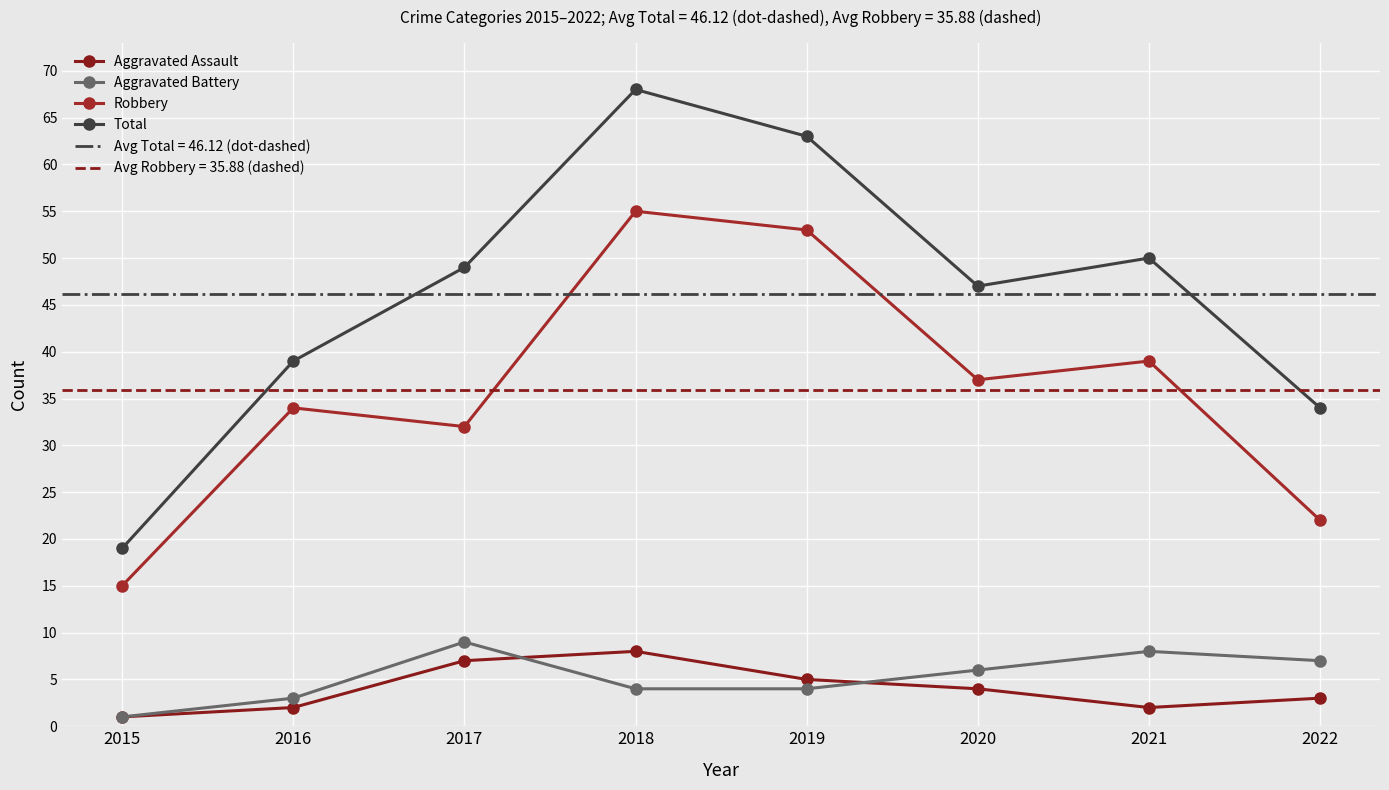

At which category does the chart reach its minimum across all series?

2015